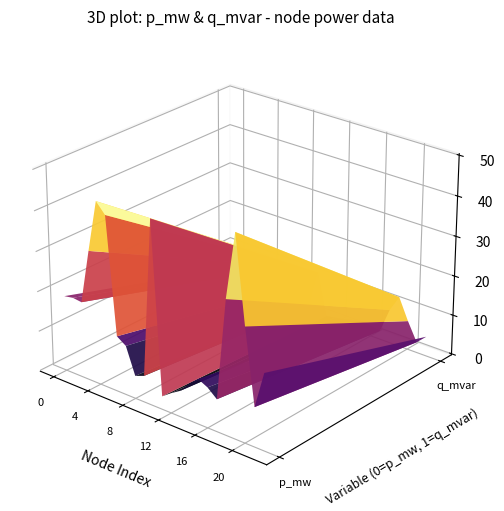

At which label is p_mw closest to 0?

11